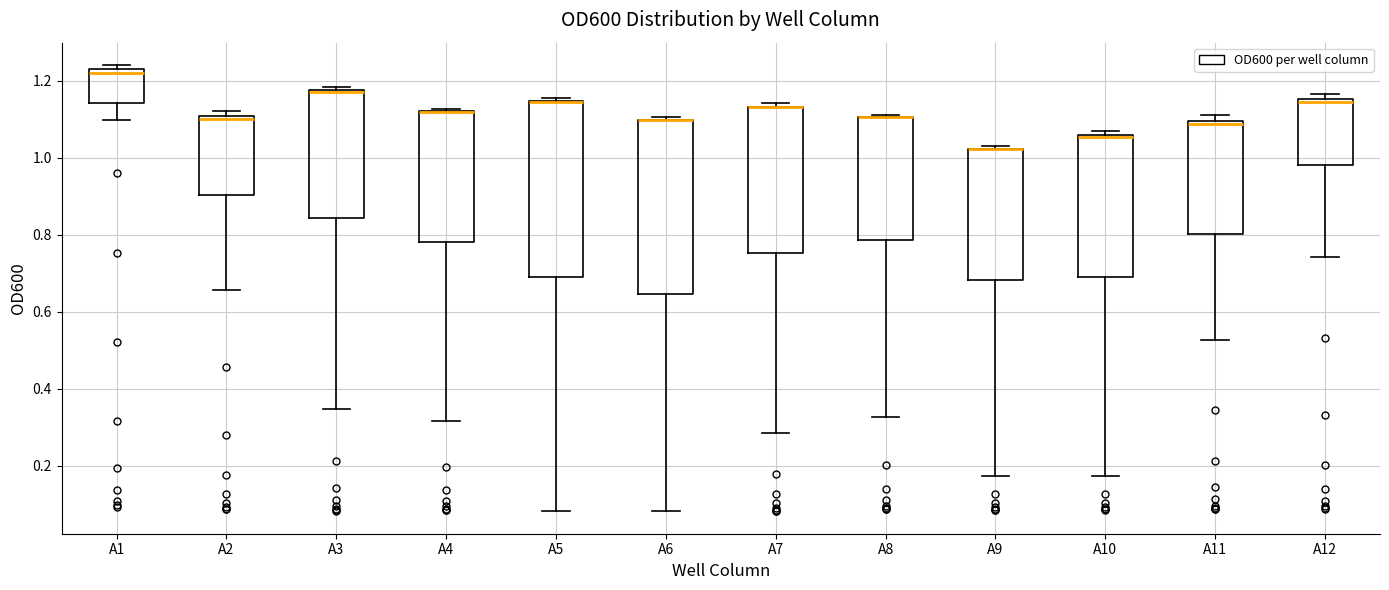

Where is the upper edge of the box for A3 on the y-axis? The values are not printed on the chart, so give them approximately, as read against the axis.

1.18